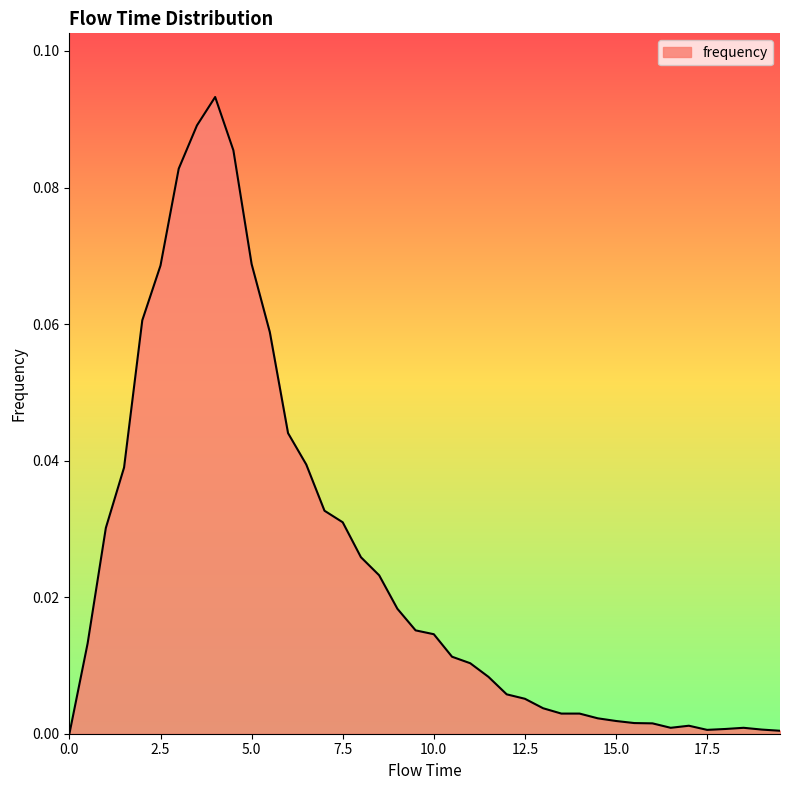

What is the difference between the second highest and second lowest values?

0.1